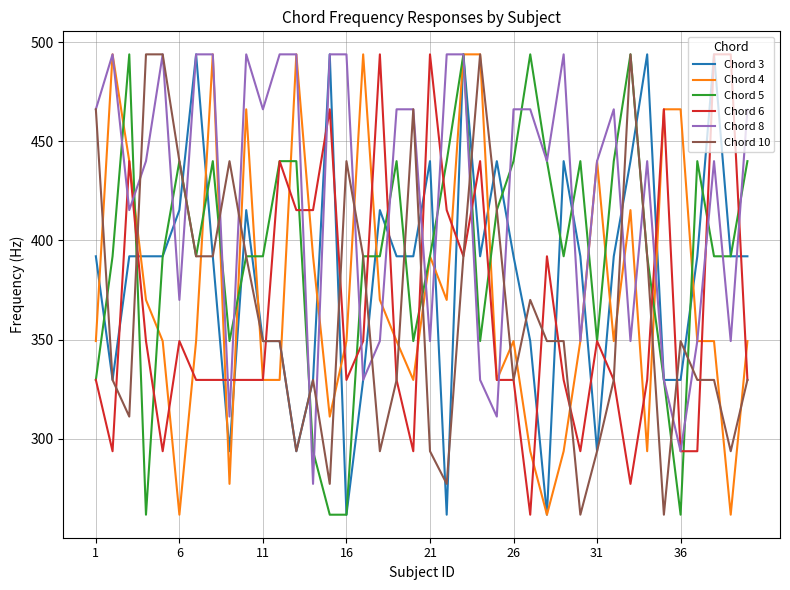

What are all the series names shown in the legend?

Chord 3, Chord 4, Chord 5, Chord 6, Chord 8, Chord 10